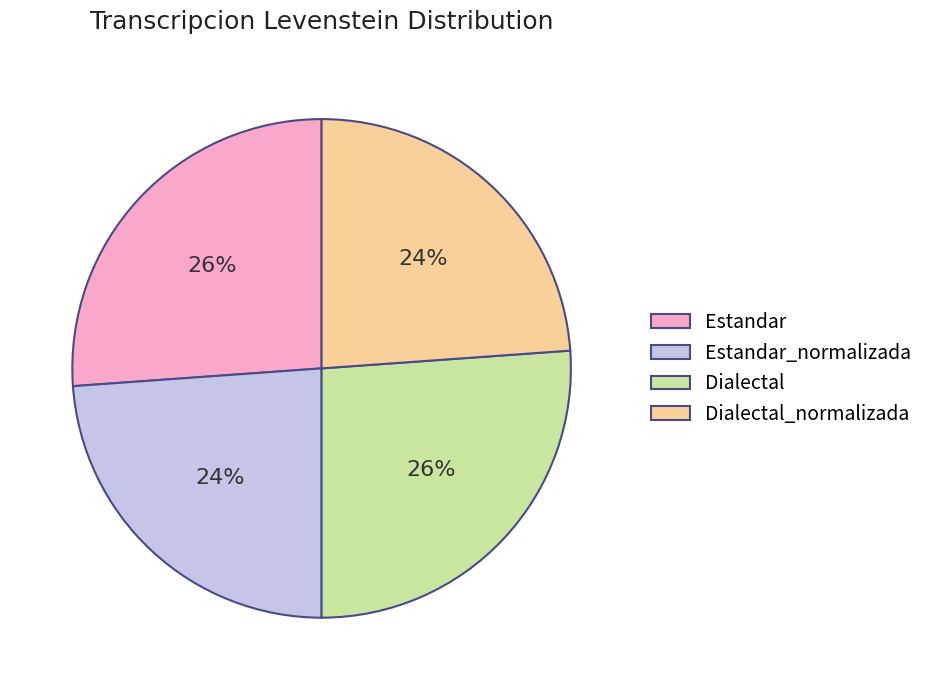

What is the ratio of the value at Estandar to the value at Estandar_normalizada?

1.1